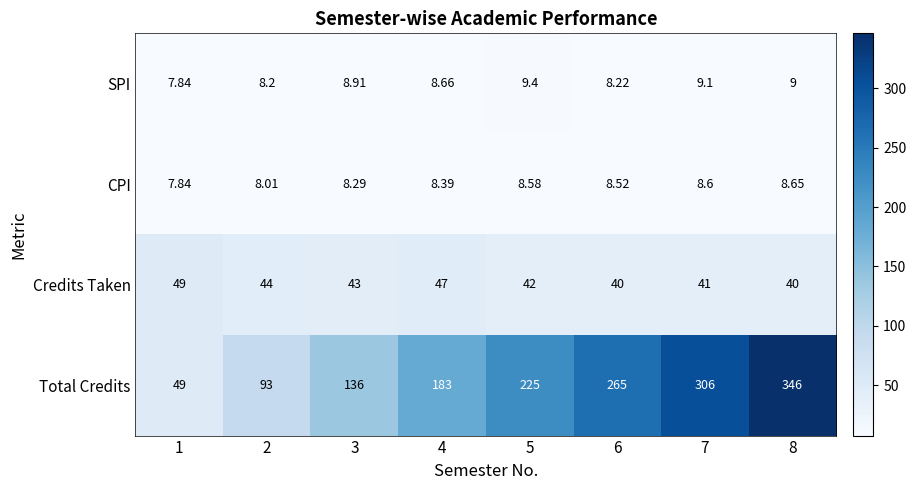

Which series has the largest range (max minus min)?

Total Credits